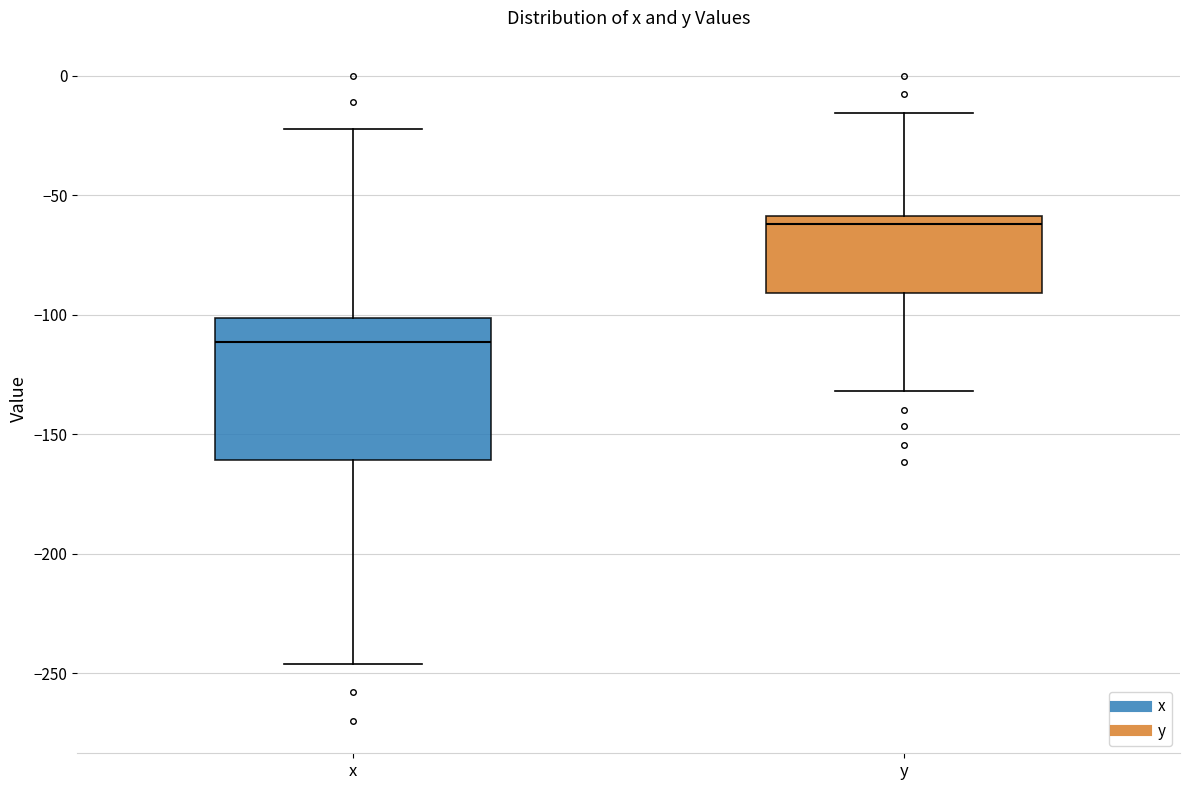

Where does the median line of the box for x sit on the y-axis? The values are not printed on the chart, so give them approximately, as read against the axis.

-110